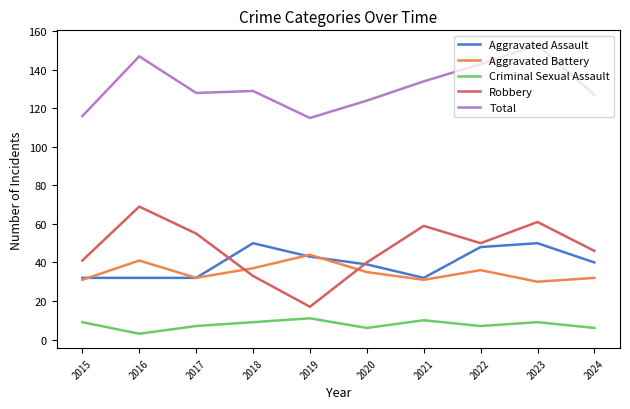

Which series has the widest spread of values?

Robbery